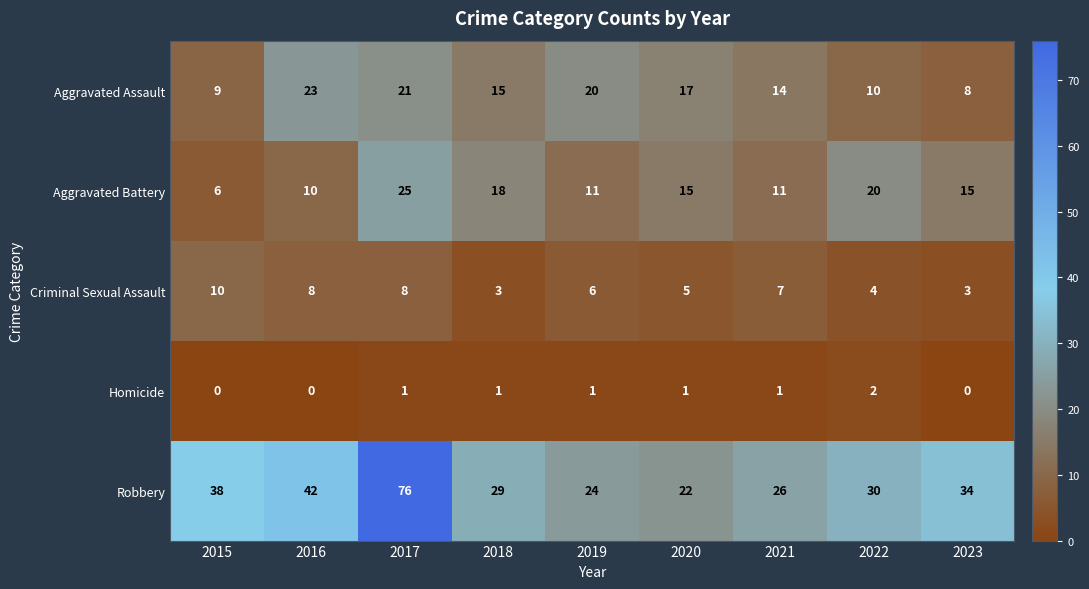

At how many categories does at least one series exceed 31?

4